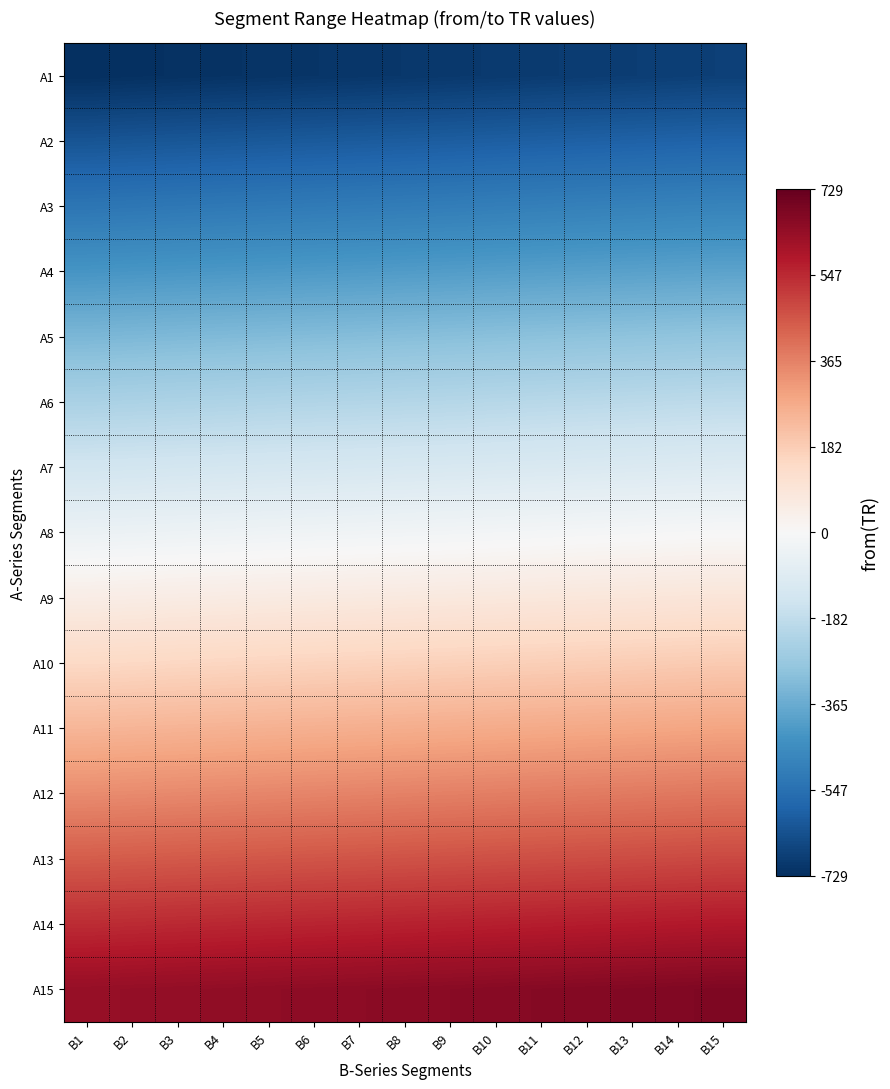

At which category is the sum across all series the highest?

B15